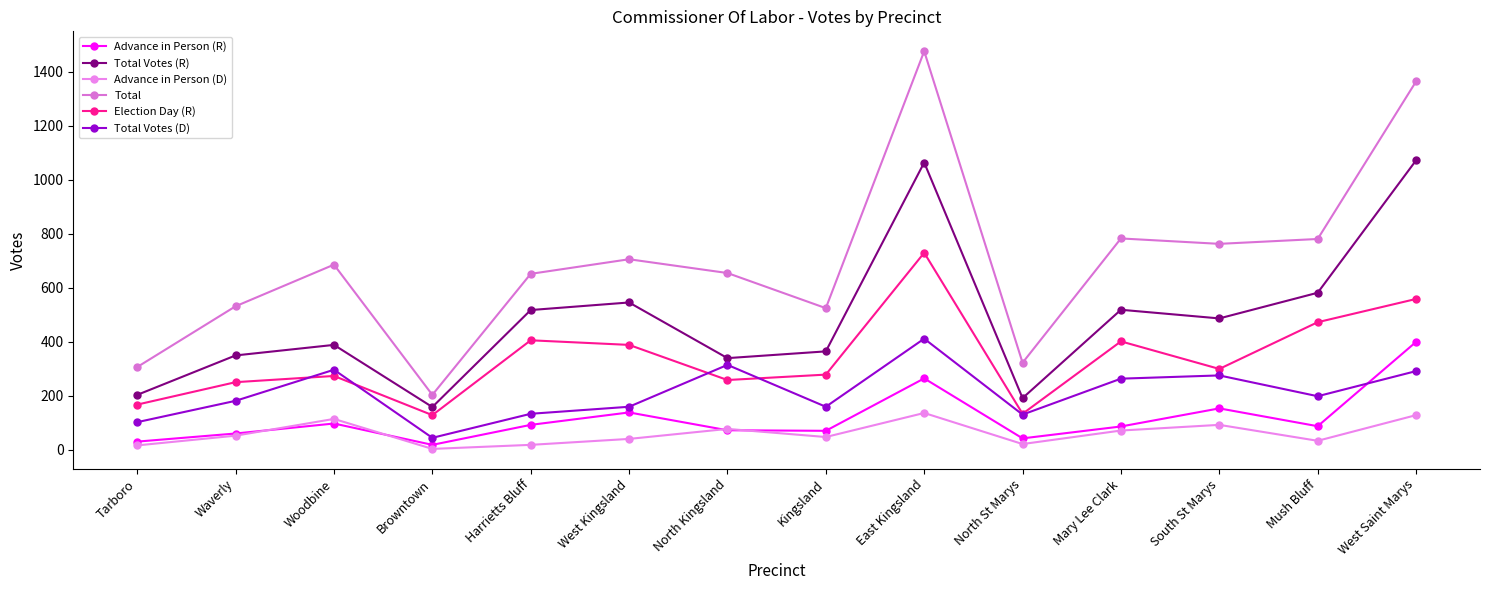

Where does the Election Day (R) series first go above 300?

Harrietts Bluff